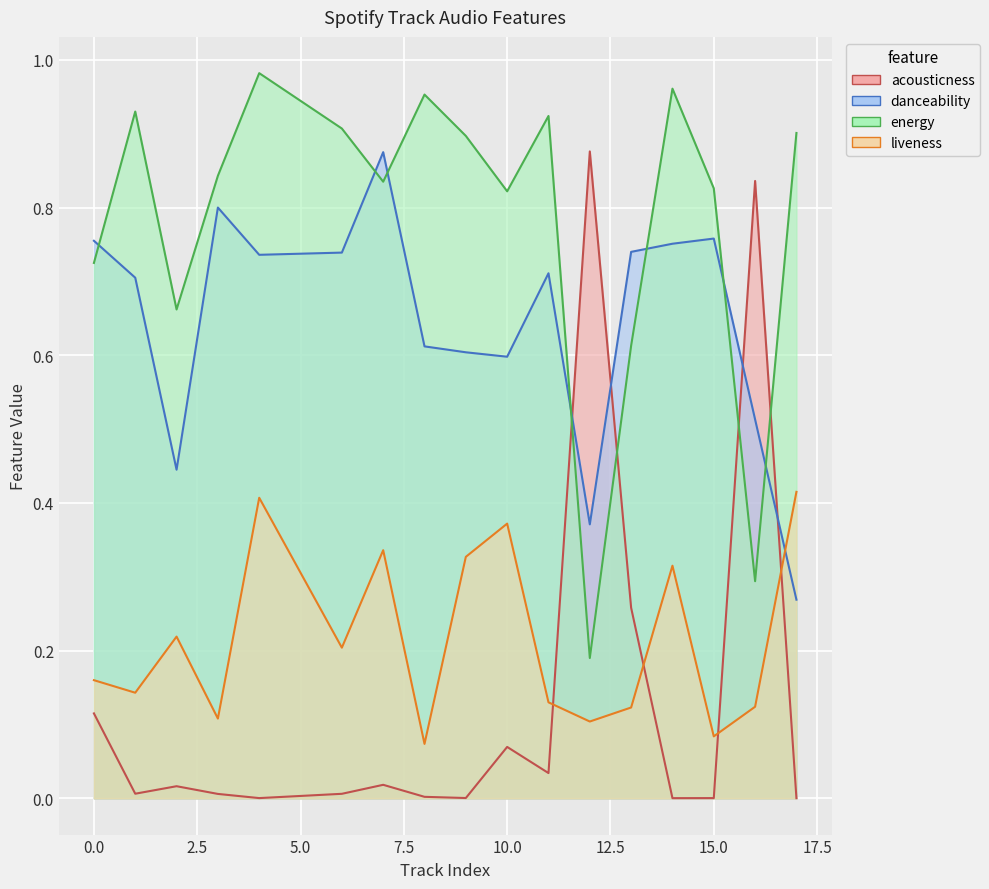

Between 11 and 8, which is larger?

11